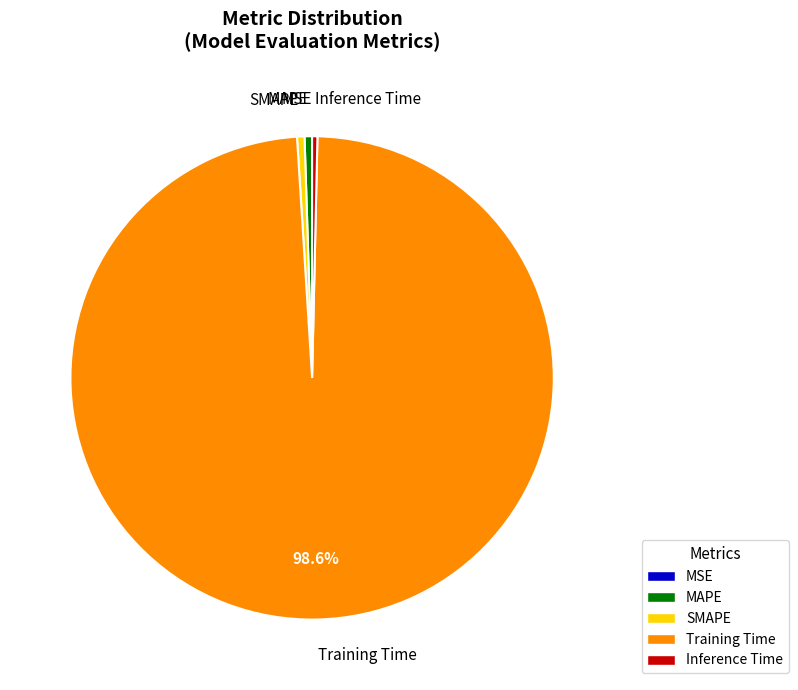

What is the majority slice?

Training Time